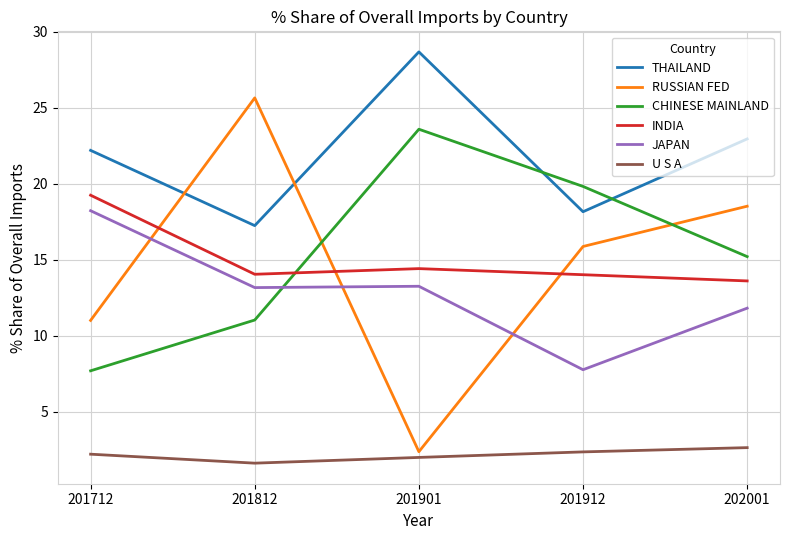

Does the chart have visible grid lines?

Yes